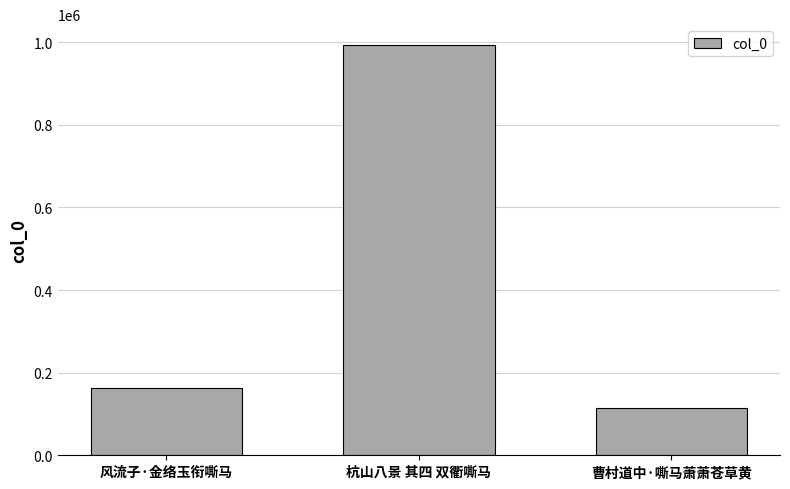

Which label corresponds to the largest value in the chart?

杭山八景 其四 双衢嘶马